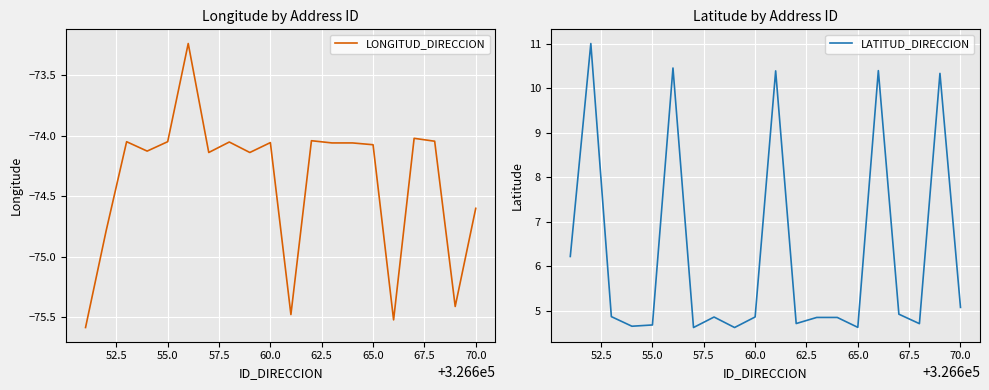

The LATITUD_DIRECCION series shows 4.7 at 55.0. True or false?

True